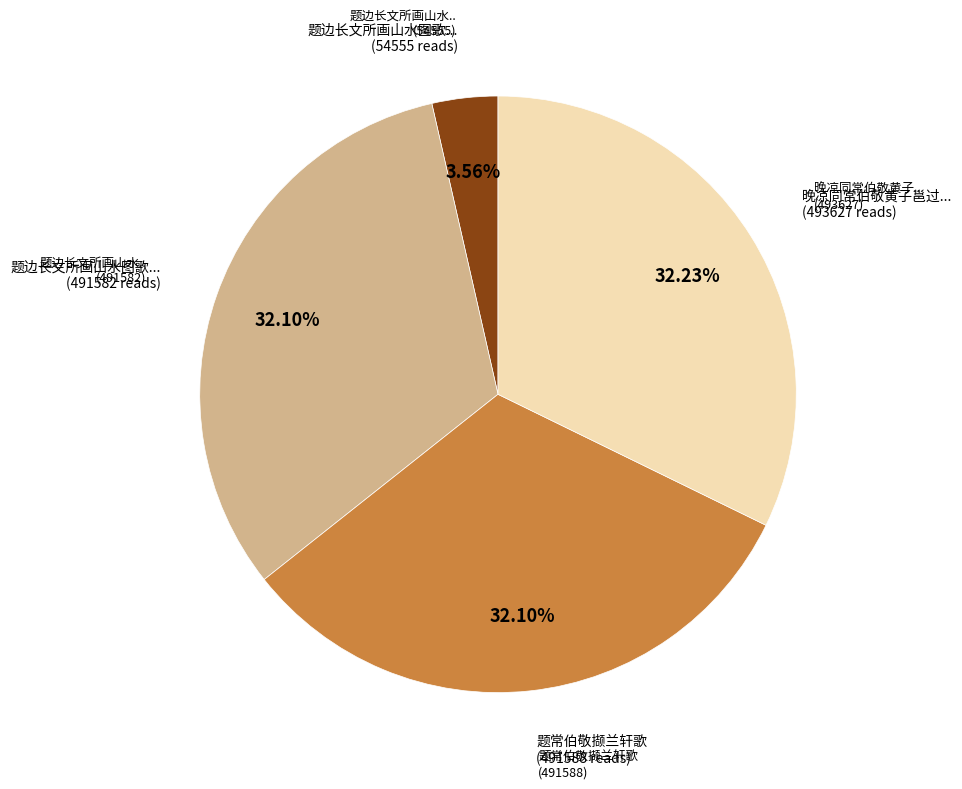

Is there a majority slice in this chart?

No